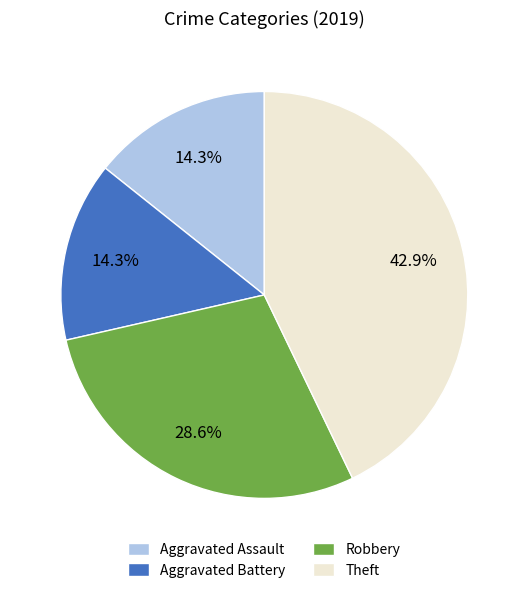

Is it true that Robbery is 14% of the pie?

False